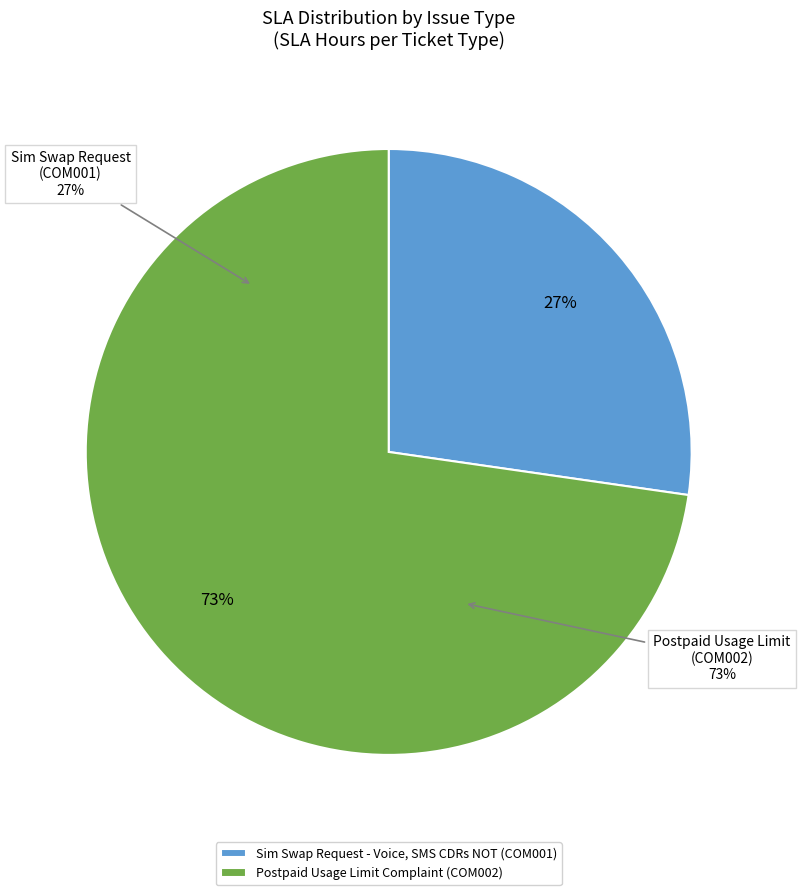

Is it true that Sim Swap Request - Voice, SMS CDRs NOT (COM001) is 27% of the pie?

True